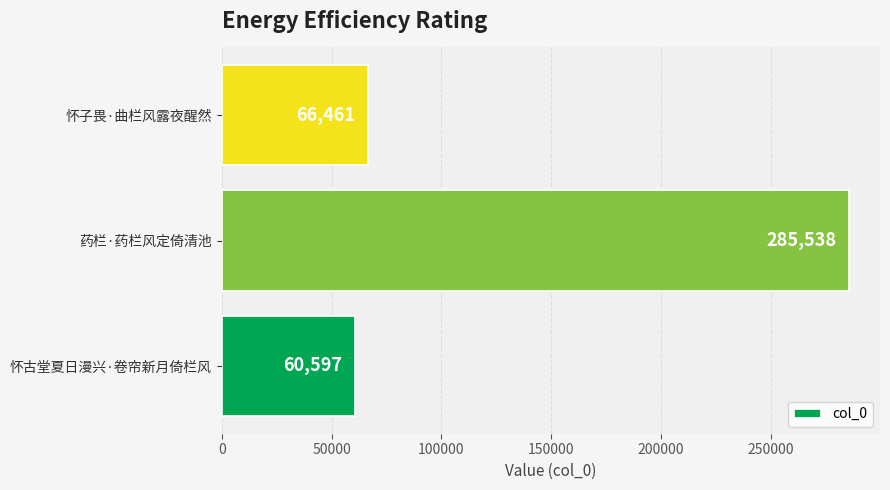

What is the greatest value displayed?

285538